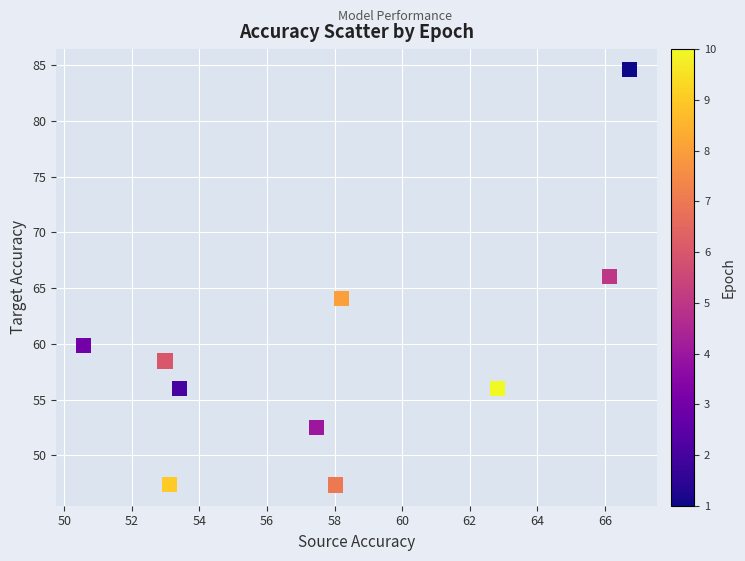

What is the average X value?

57.9